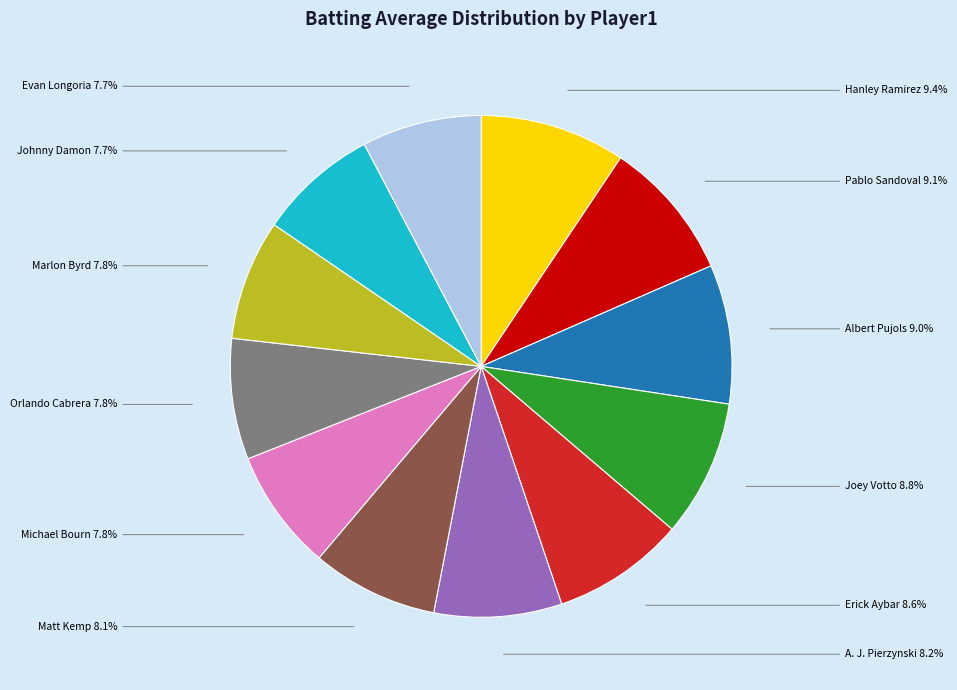

Does Evan Longoria represent more than half of the total?

No